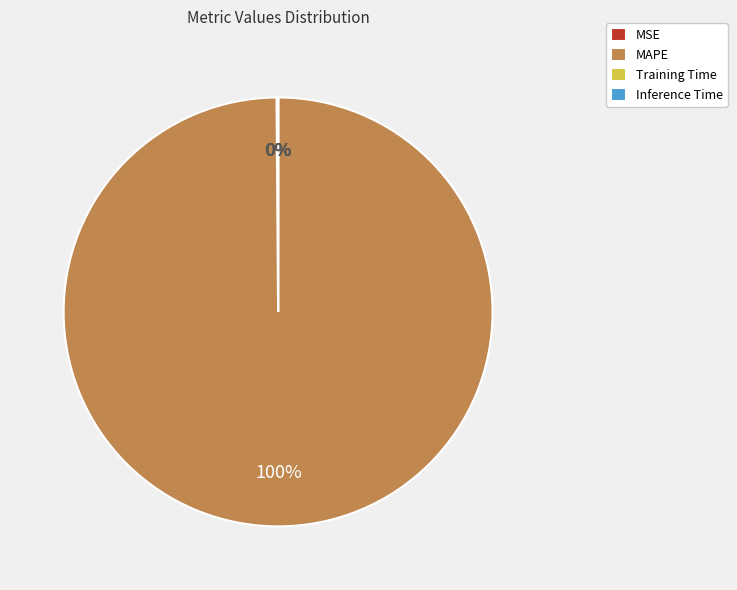

To the nearest percent, what is the difference between the largest and smallest slice percentages?

100%